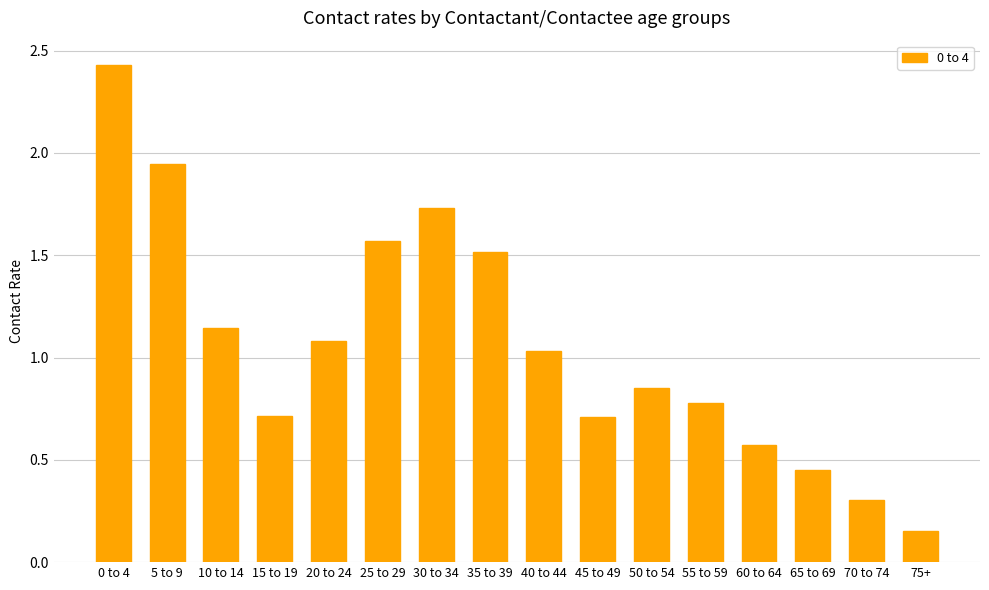

True or false: the data shows 1.6 at 10 to 14.

False